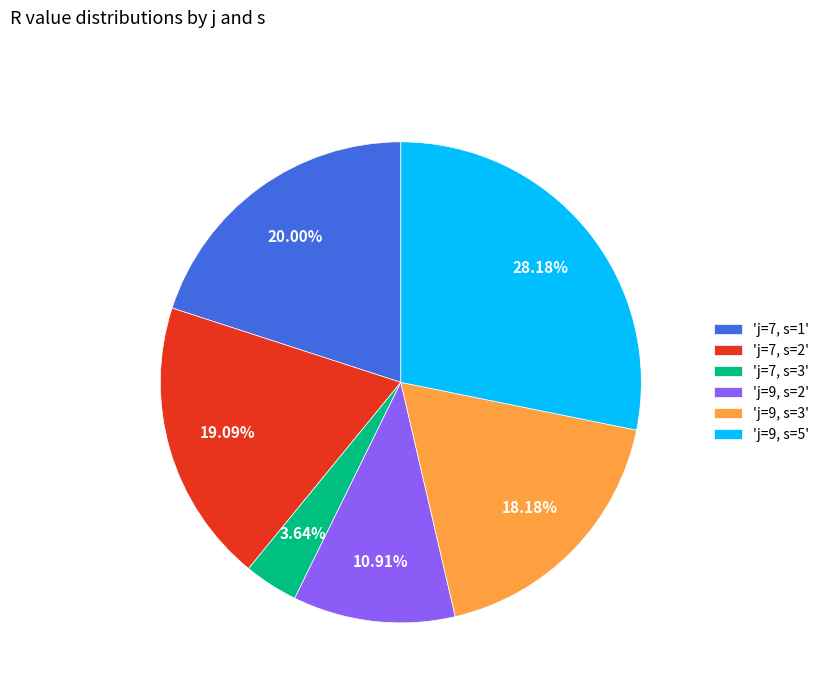

Is 'j=9, s=5' the majority of the pie?

No